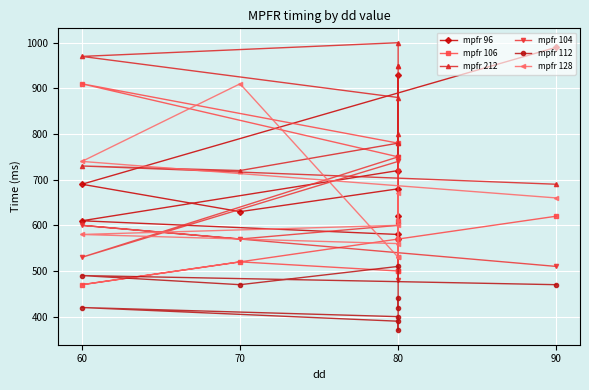

Count the number of categories in the chart.

10